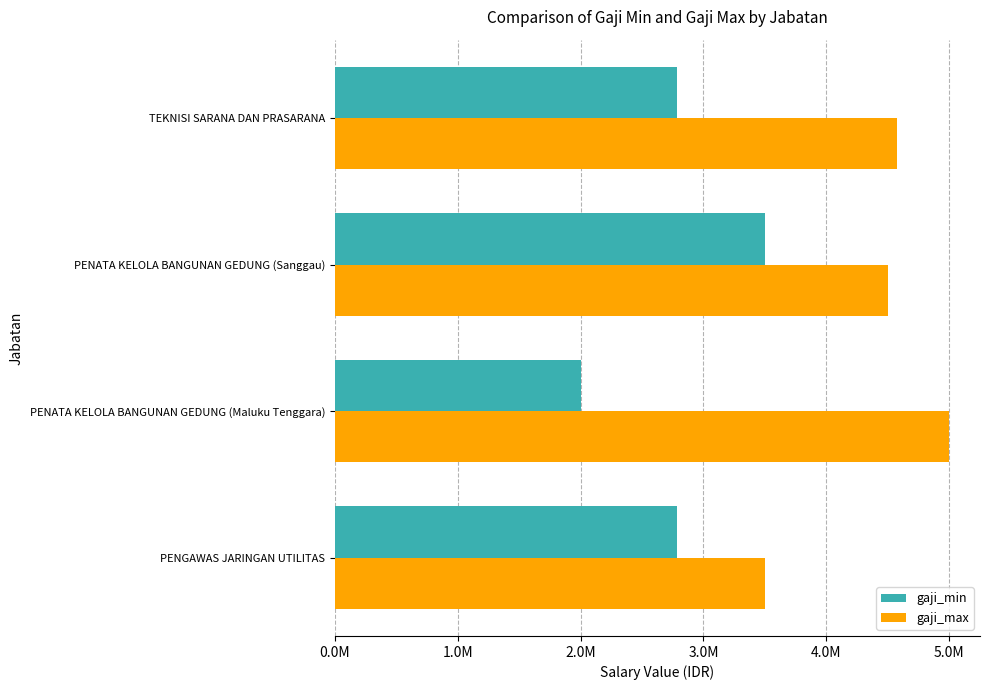

How many bars are there in total?

8